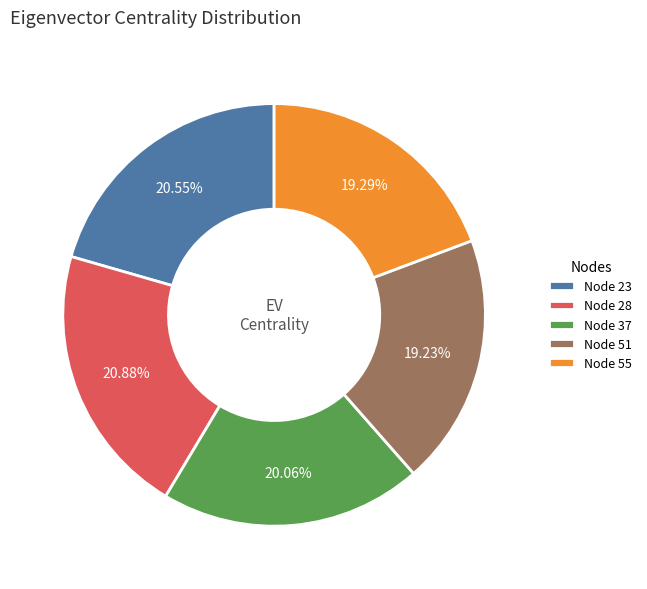

Between Node 23 and Node 51, which is larger?

Node 23